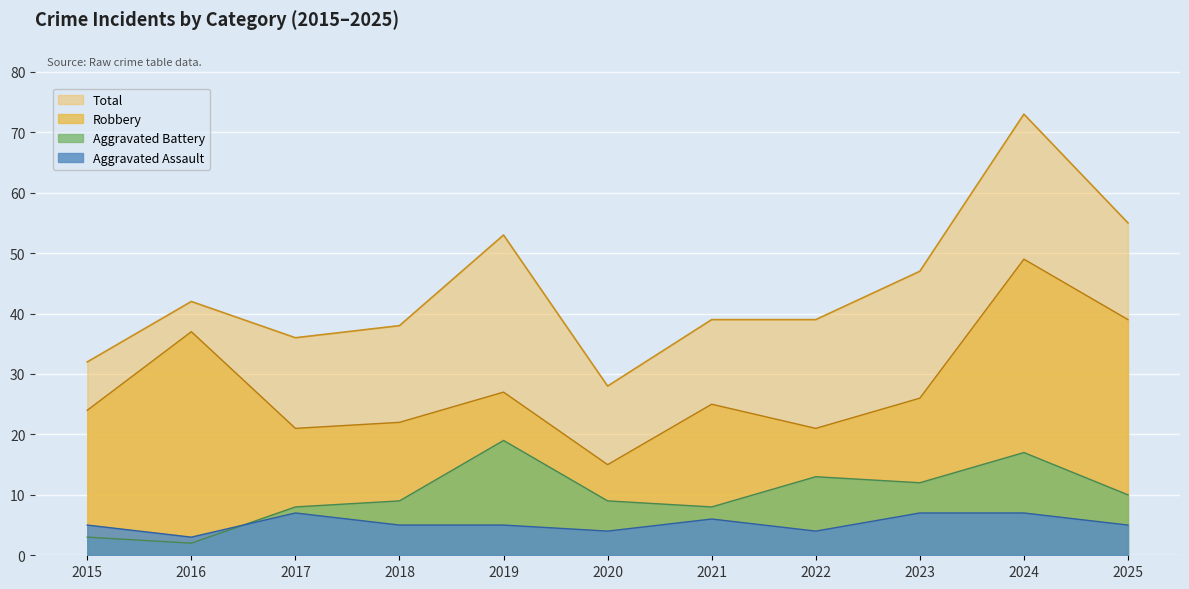

True or false: Aggravated Battery and Total intersect in this chart.

False